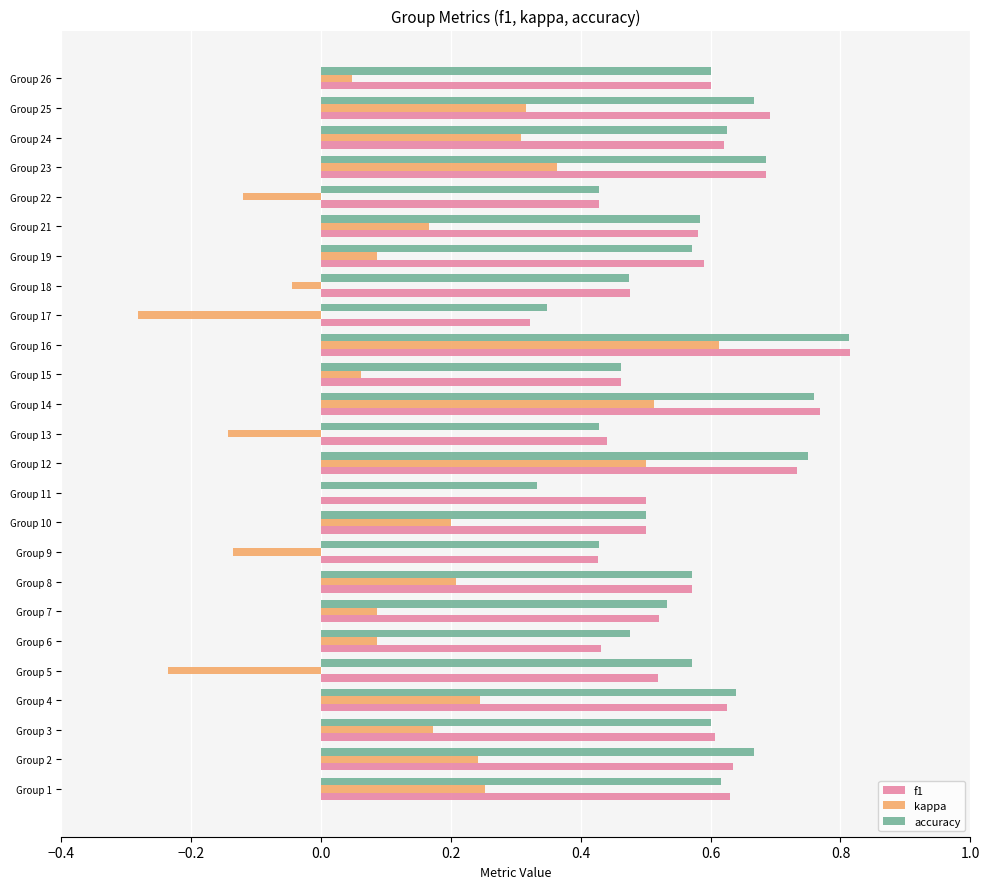

What are all the series names shown in the legend?

f1, kappa, accuracy